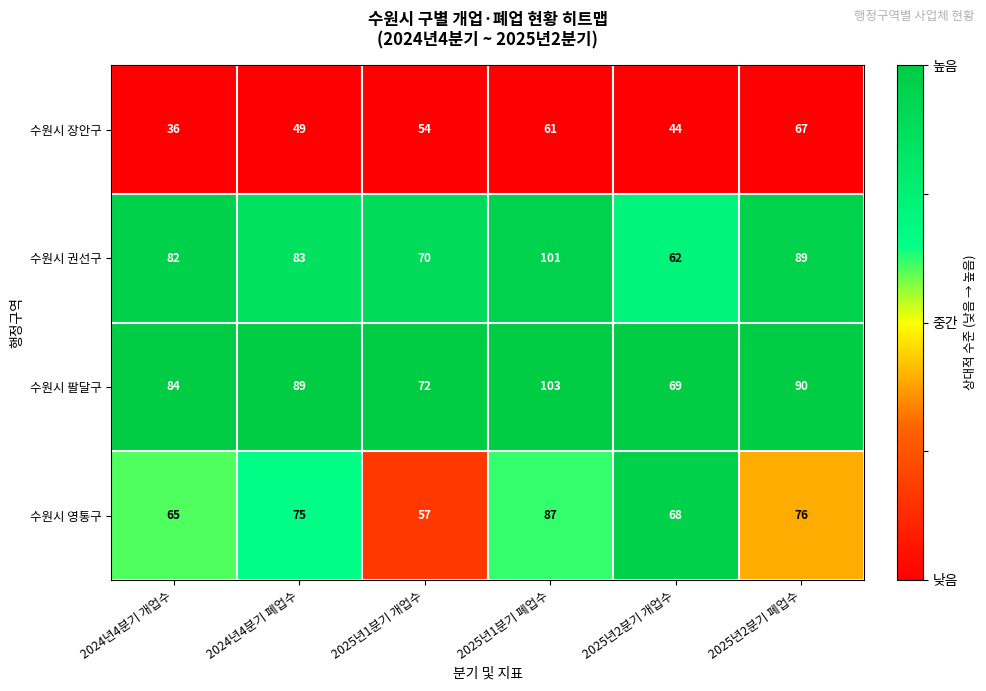

List the series in order of their peak value, lowest first.

수원시 장안구, 수원시 영통구, 수원시 권선구, 수원시 팔달구